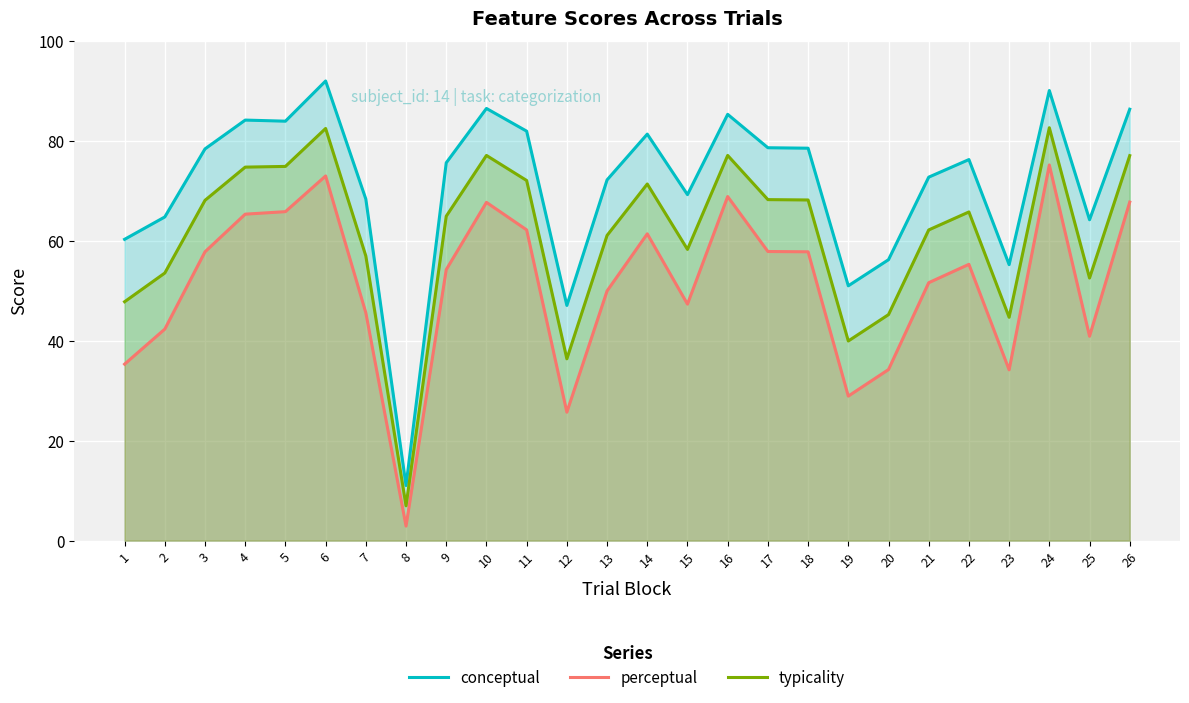

List the series in order of their peak value, highest first.

conceptual, typicality, perceptual